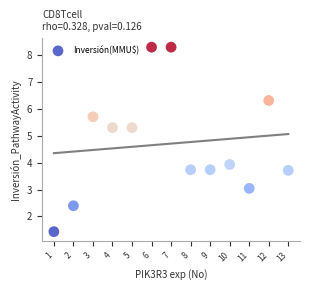

What is the range of Y values (max minus min)?

6.9